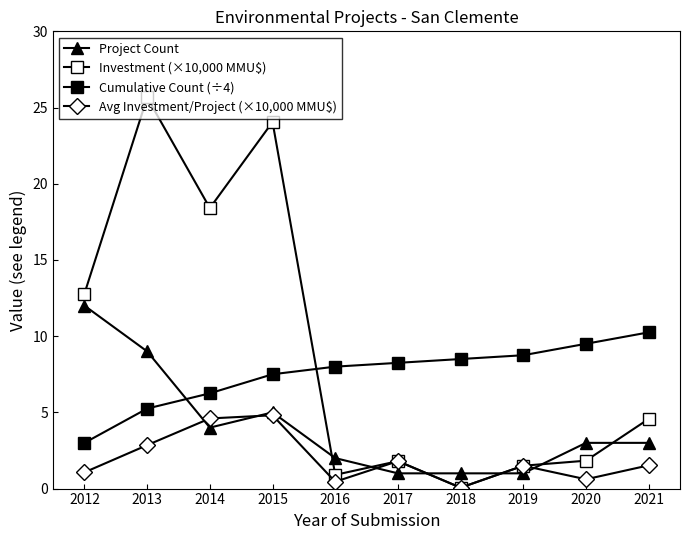

List the labels in order of Cumulative Count (÷4) value, smallest first.

2012, 2013, 2014, 2015, 2016, 2017, 2018, 2019, 2020, 2021